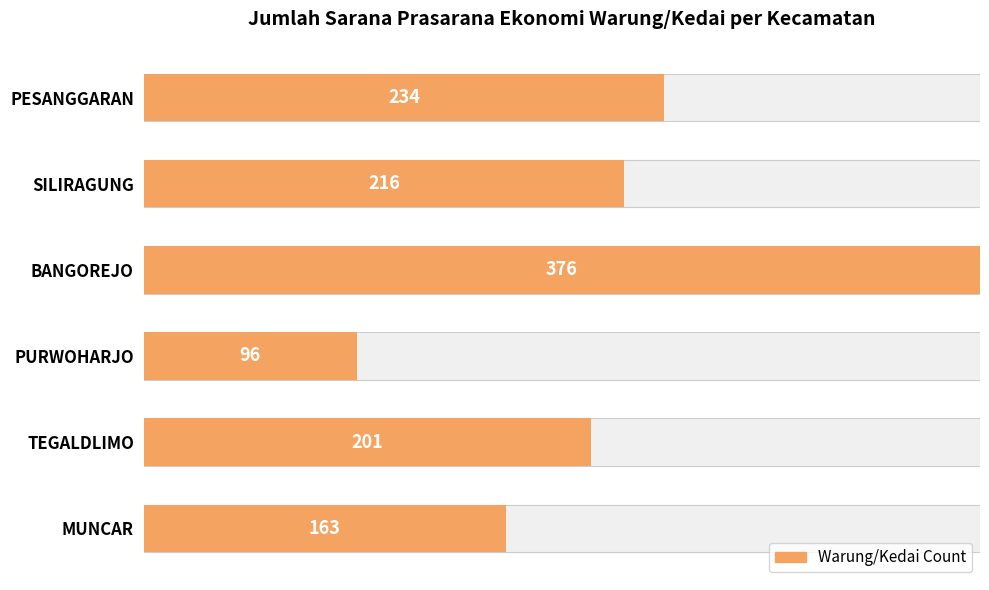

How many series are shown in this chart?

1